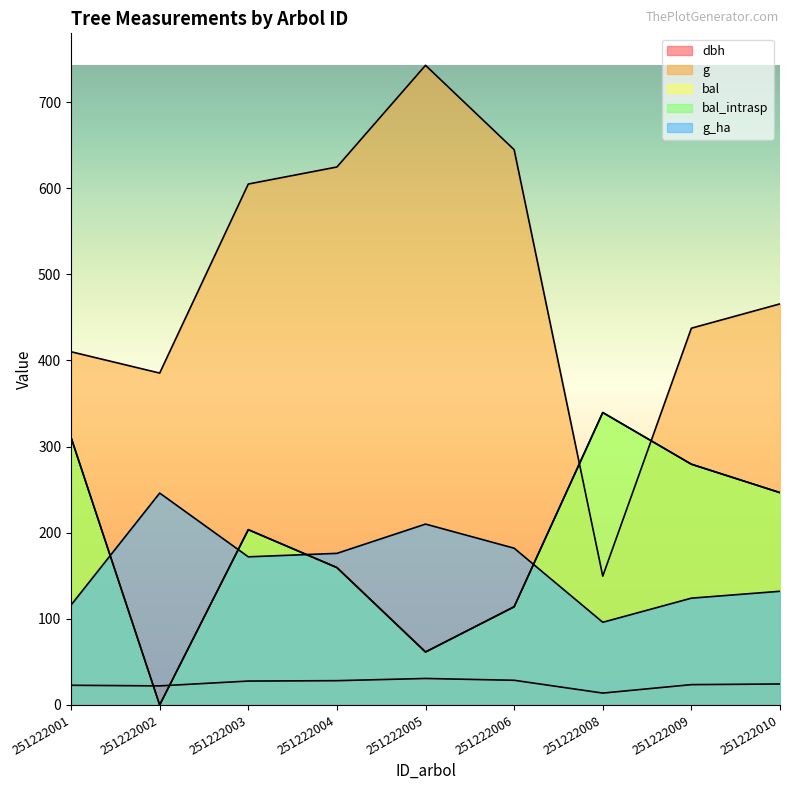

In g, how many points are higher than both neighbors (excluding endpoints)?

1